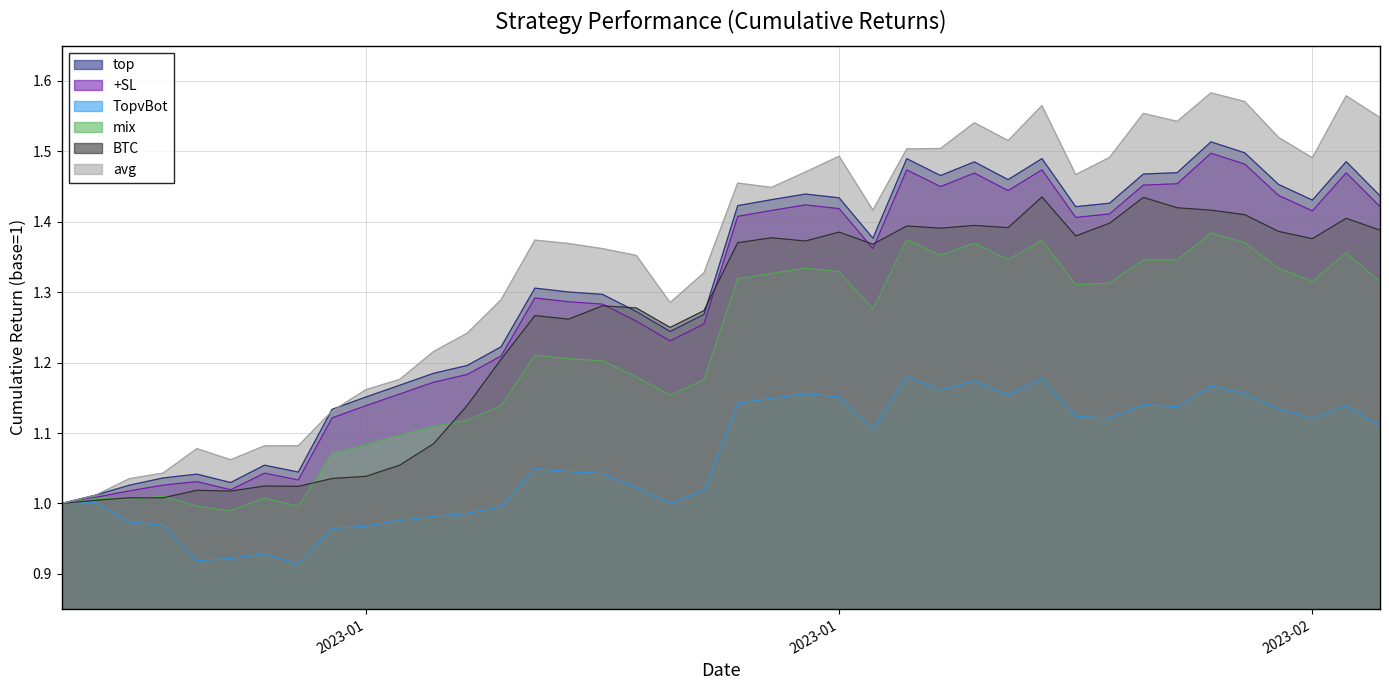

True or false: +SL and top intersect in this chart.

False